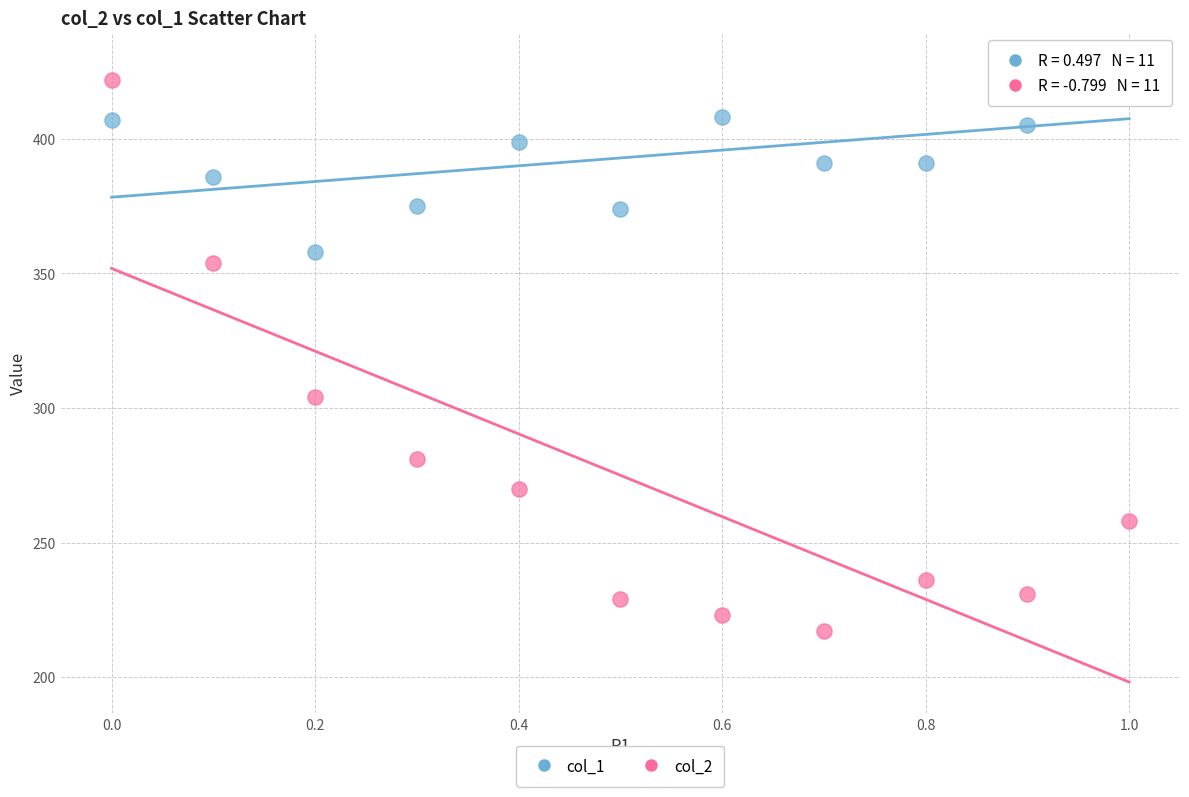

Which series contains the lowest Y value?

col_2